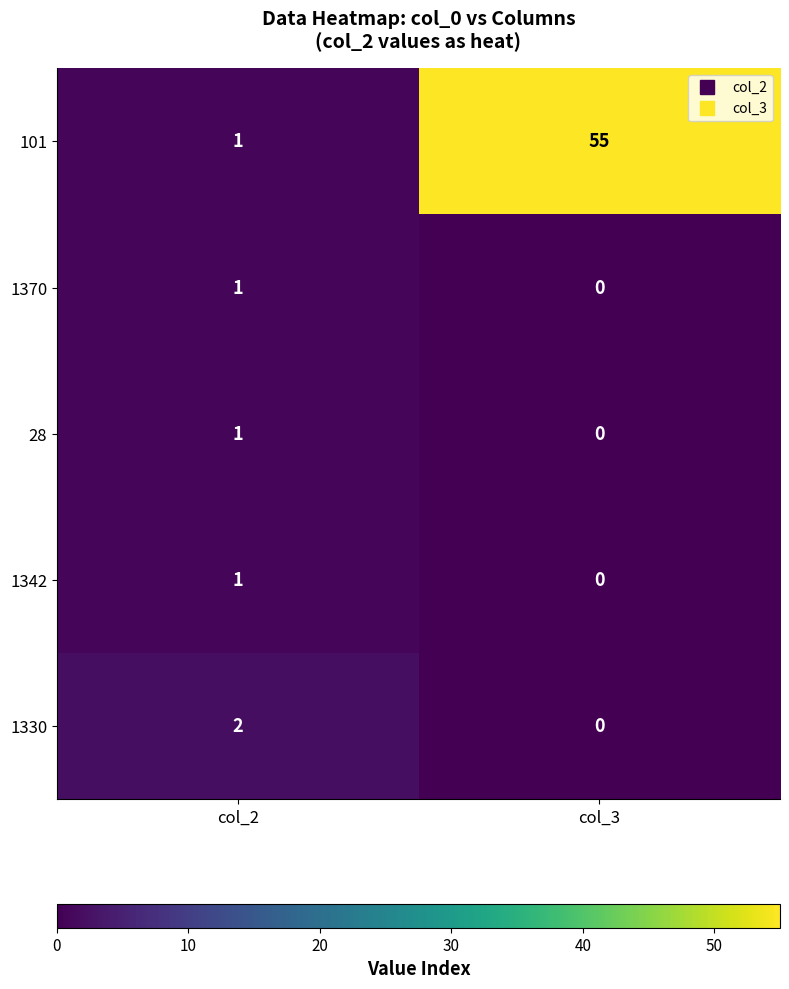

At which category is the sum across all series the highest?

col_3